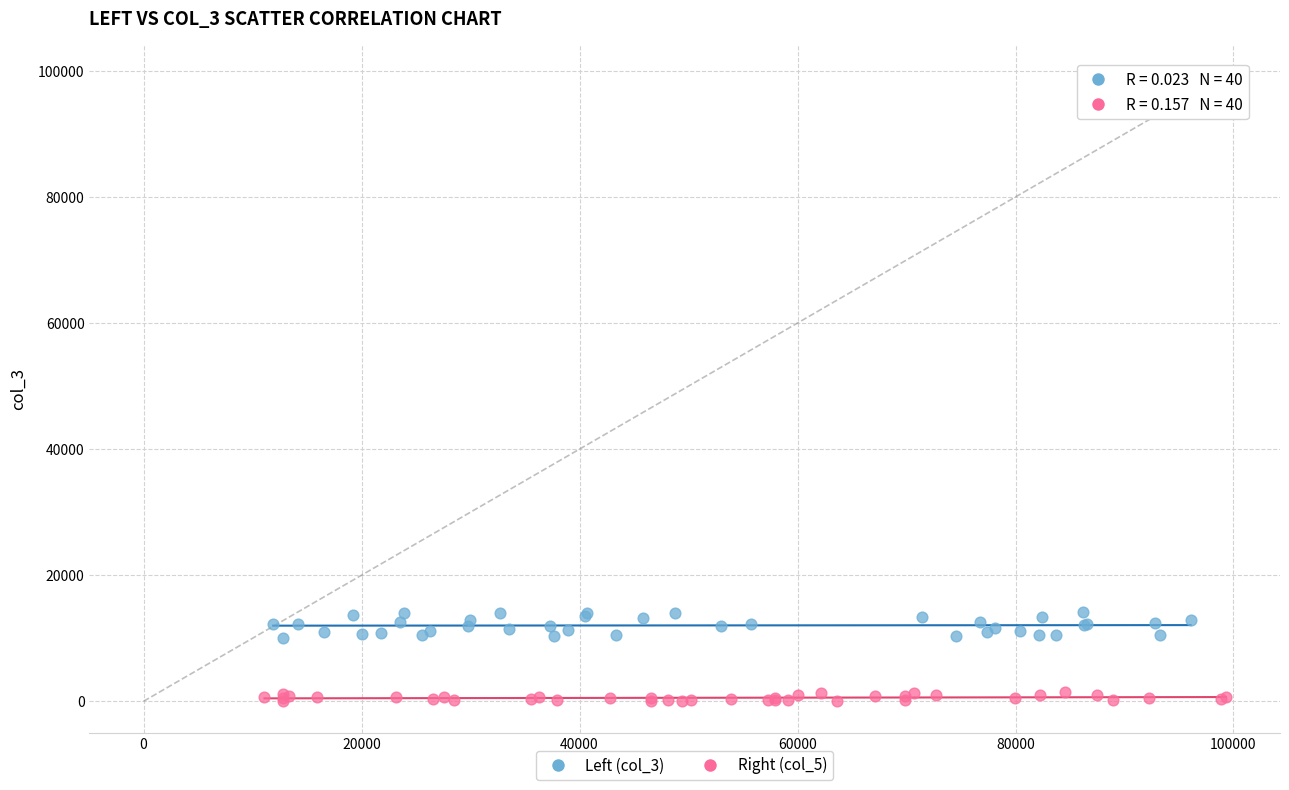

What are all the series names shown in the legend?

Left (col_3), Right (col_5)